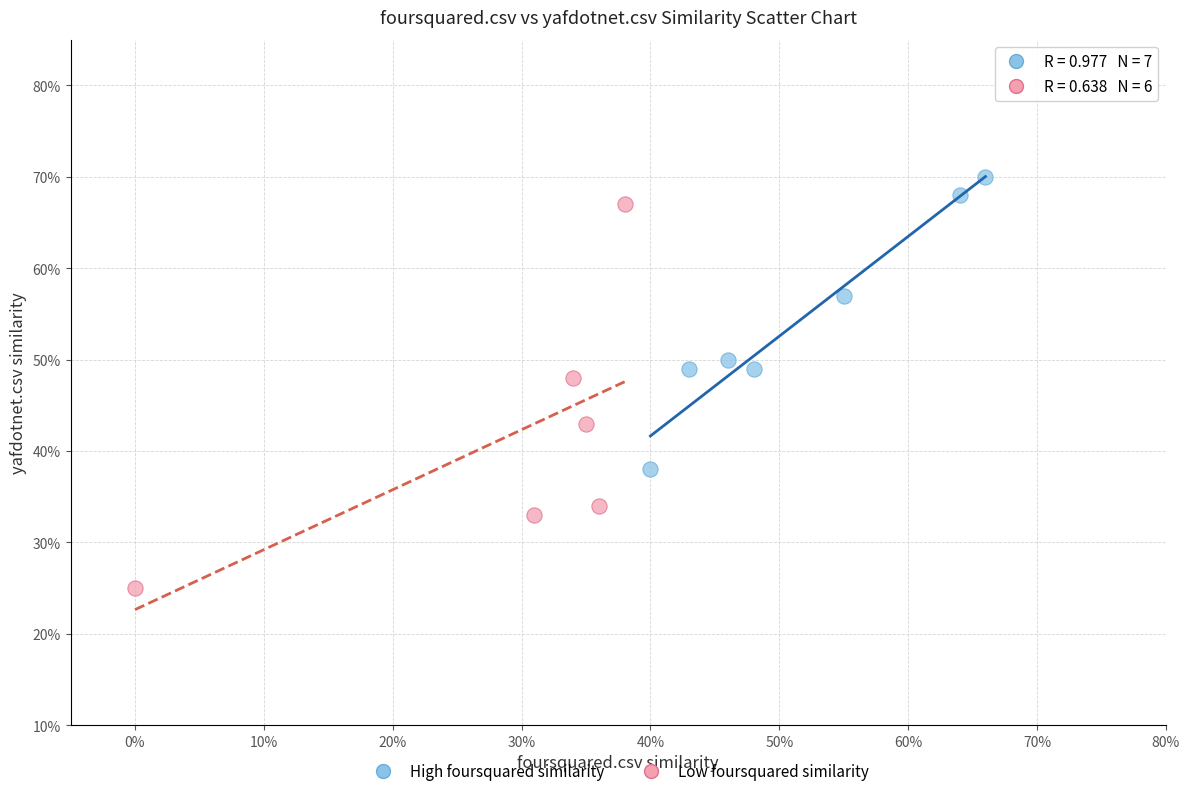

What are all the series names shown in the legend?

High foursquared similarity, Low foursquared similarity